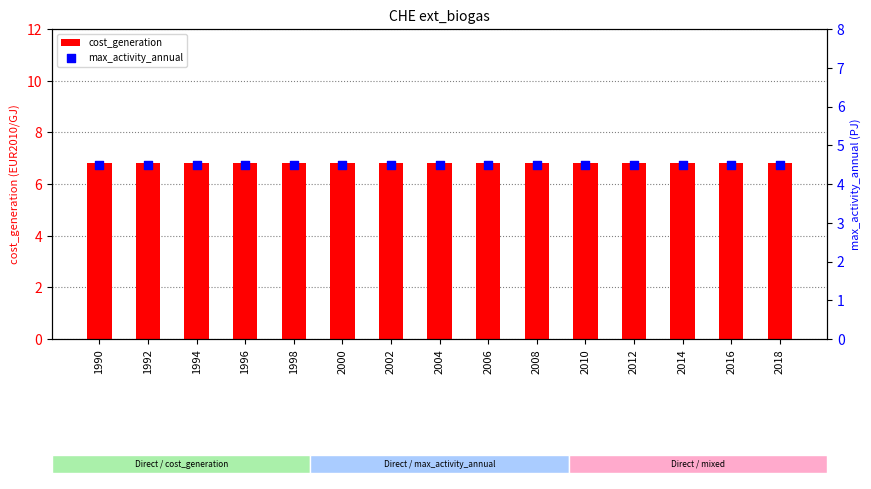

Which series contains the highest Y value?

cost_generation